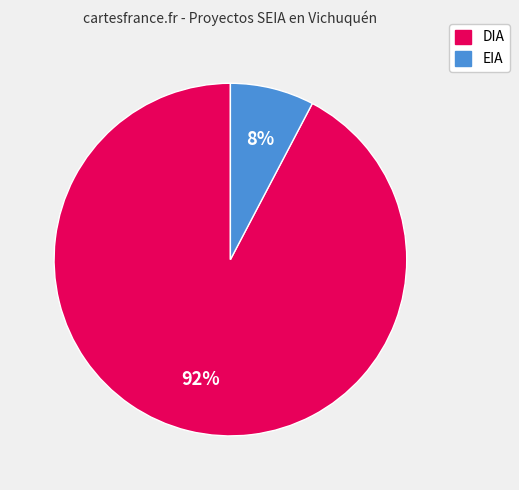

Which slice is the smallest?

EIA